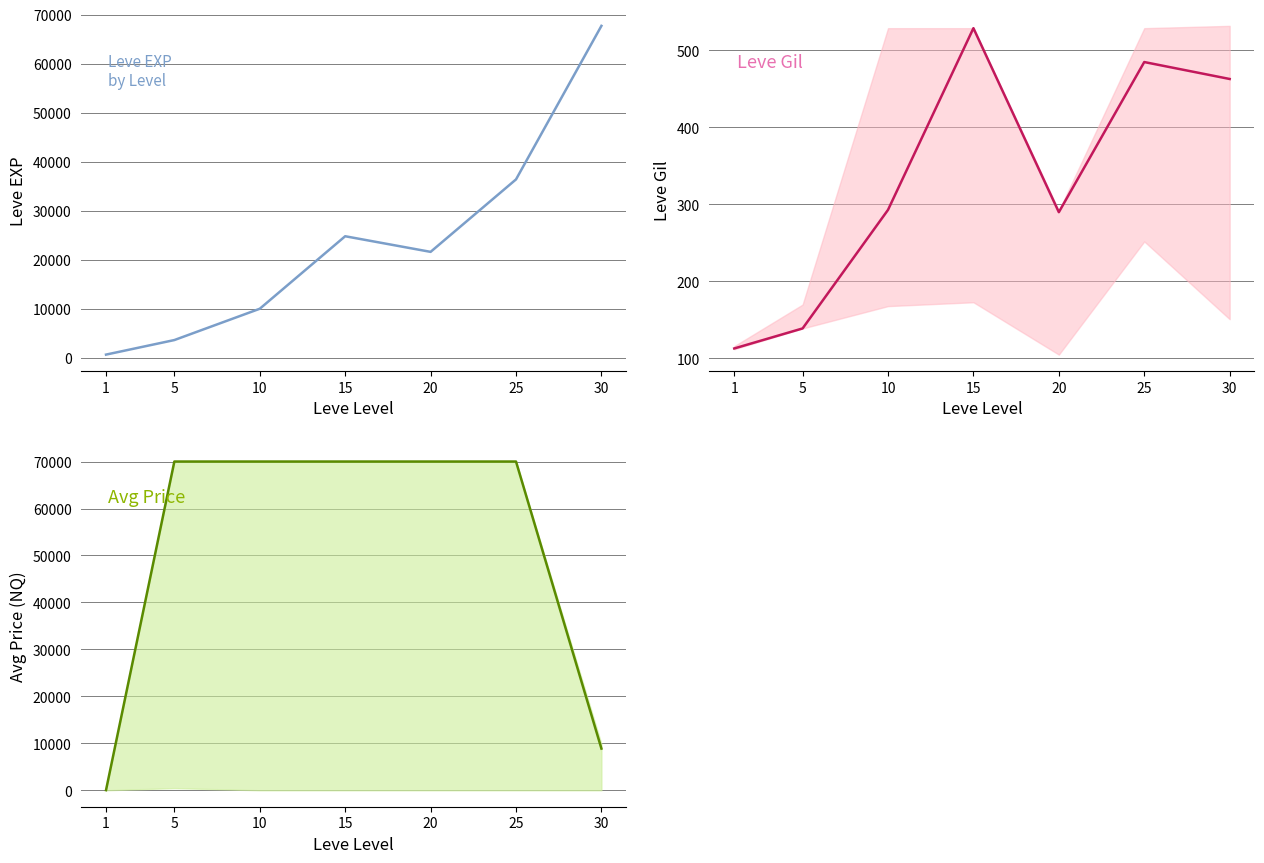

True or false: Leve Gil has a value of 529.0 at 15.

True